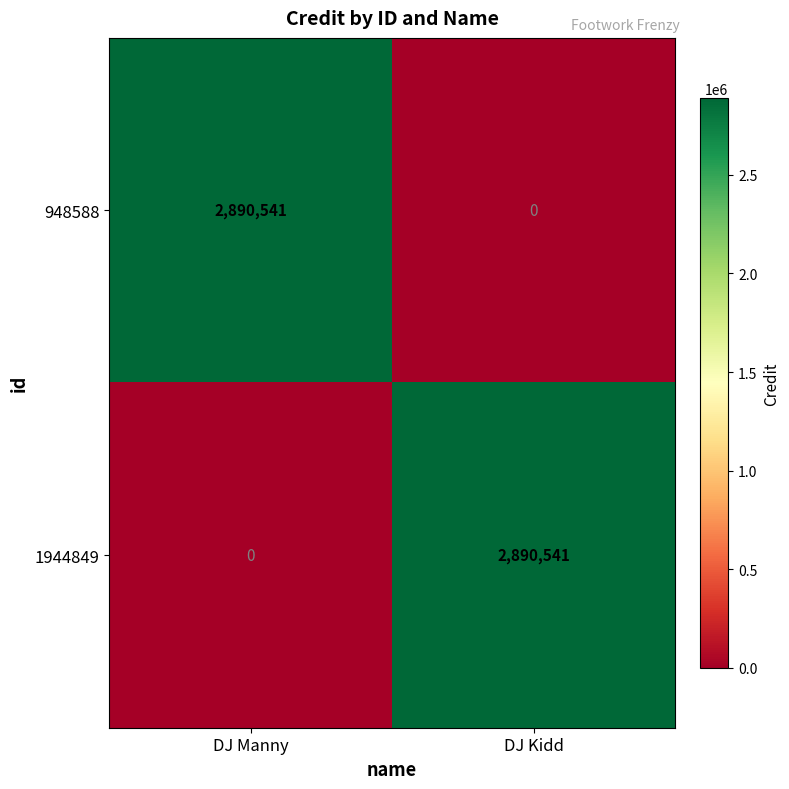

What is the maximum value shown in the chart?

2890541